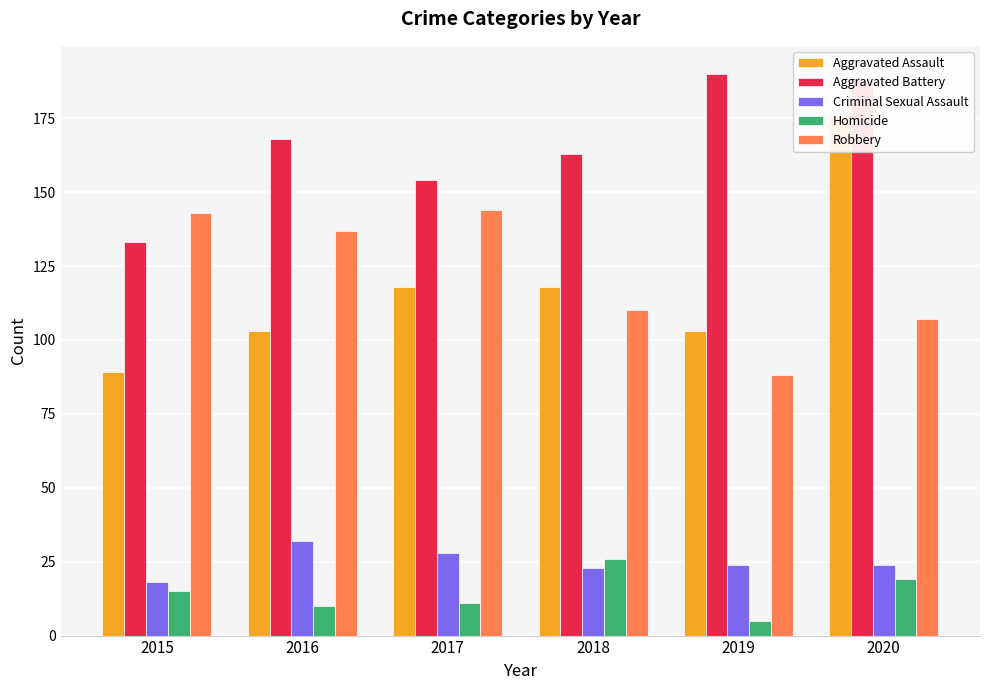

What is the value of the Aggravated Assault bar at the 5th from the left?

103